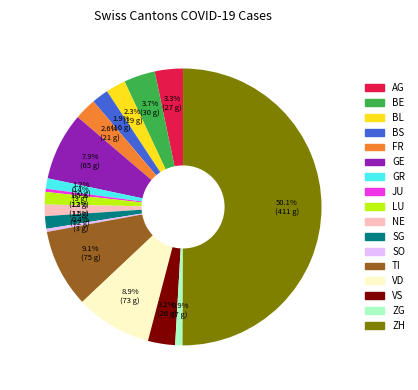

The GE slice represents 8% of the pie. True or false?

True